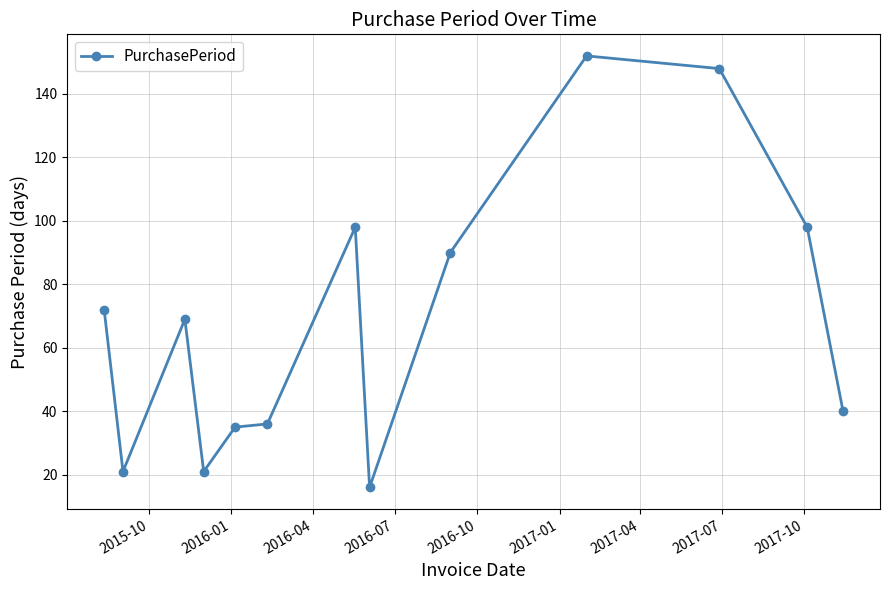

What is the value of the 11th point from the left?

148